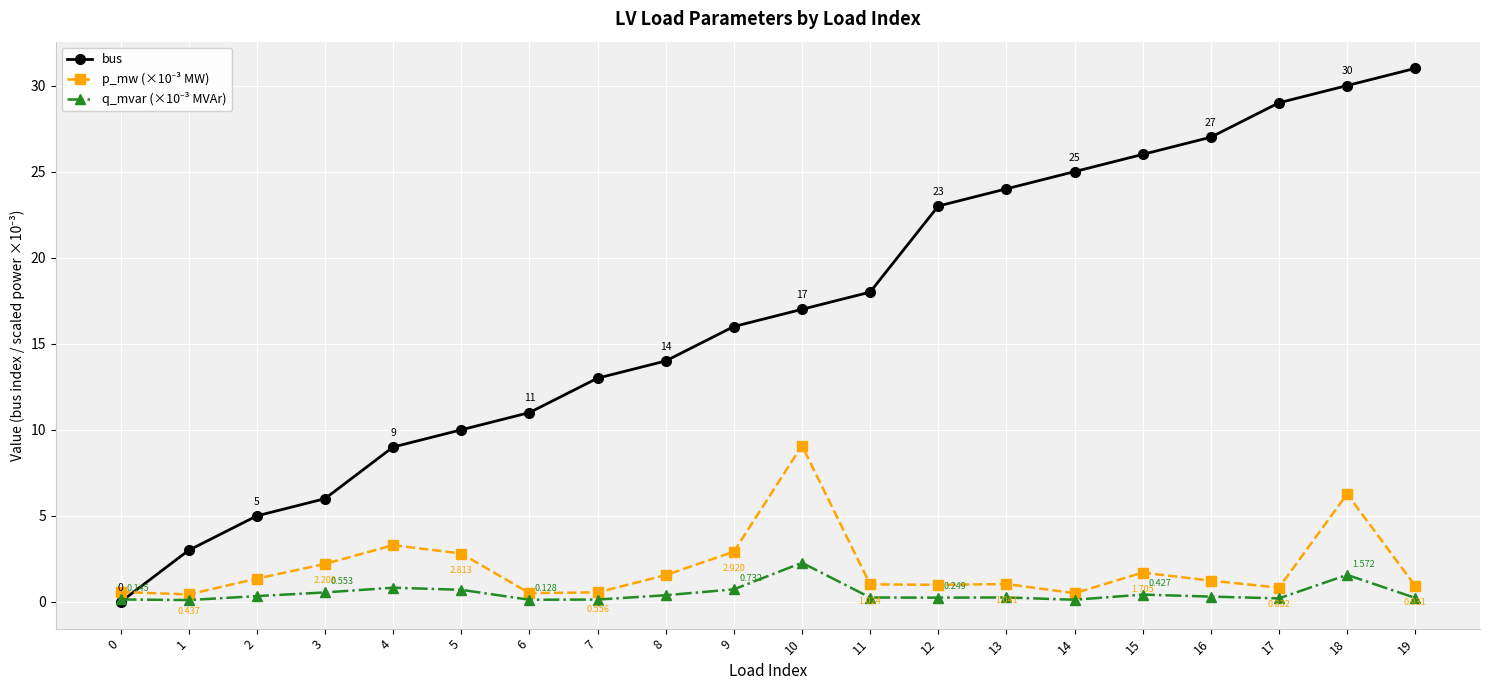

At which category is the sum across all series the highest?

18